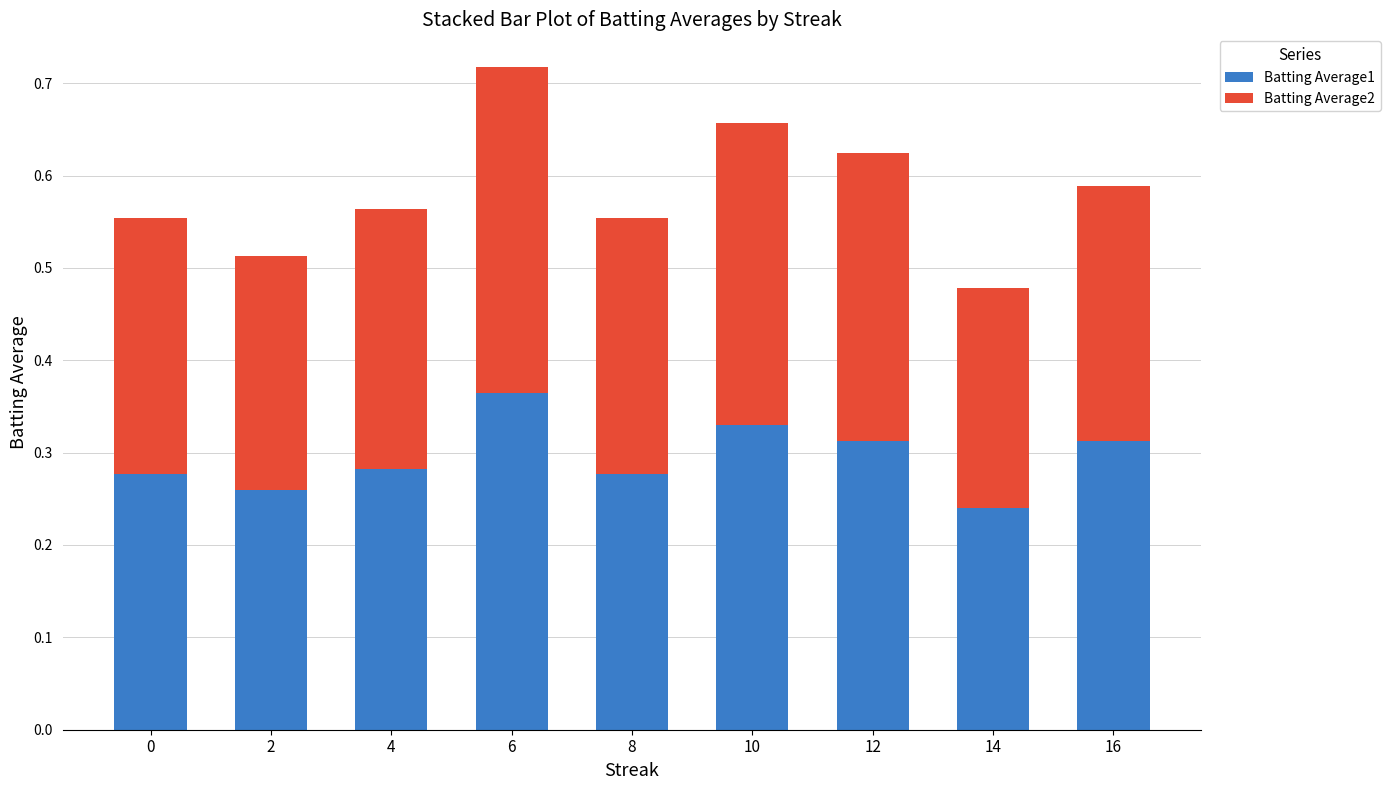

Where is Batting Average1 nearest to the value 0?

14